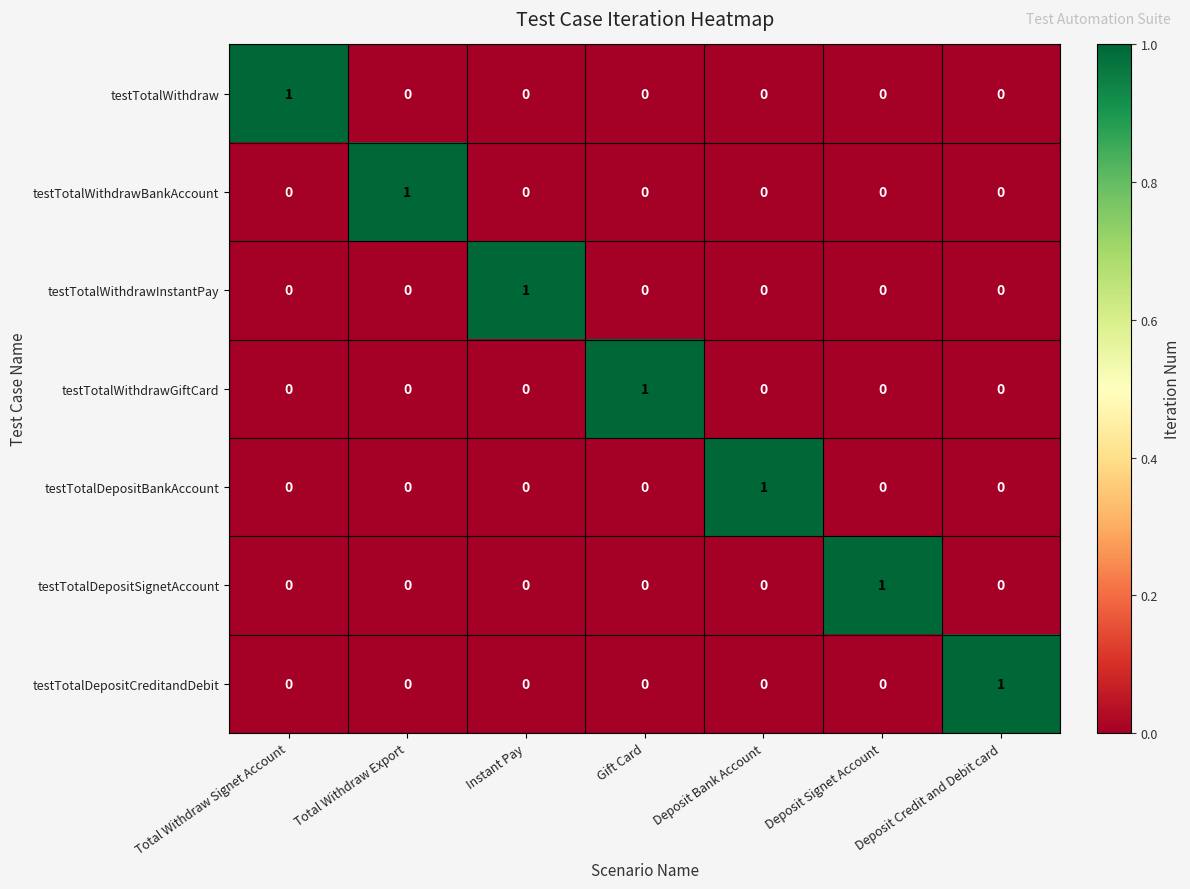

Is it true that testTotalDepositSignetAccount equals 0 at Deposit Bank Account?

True